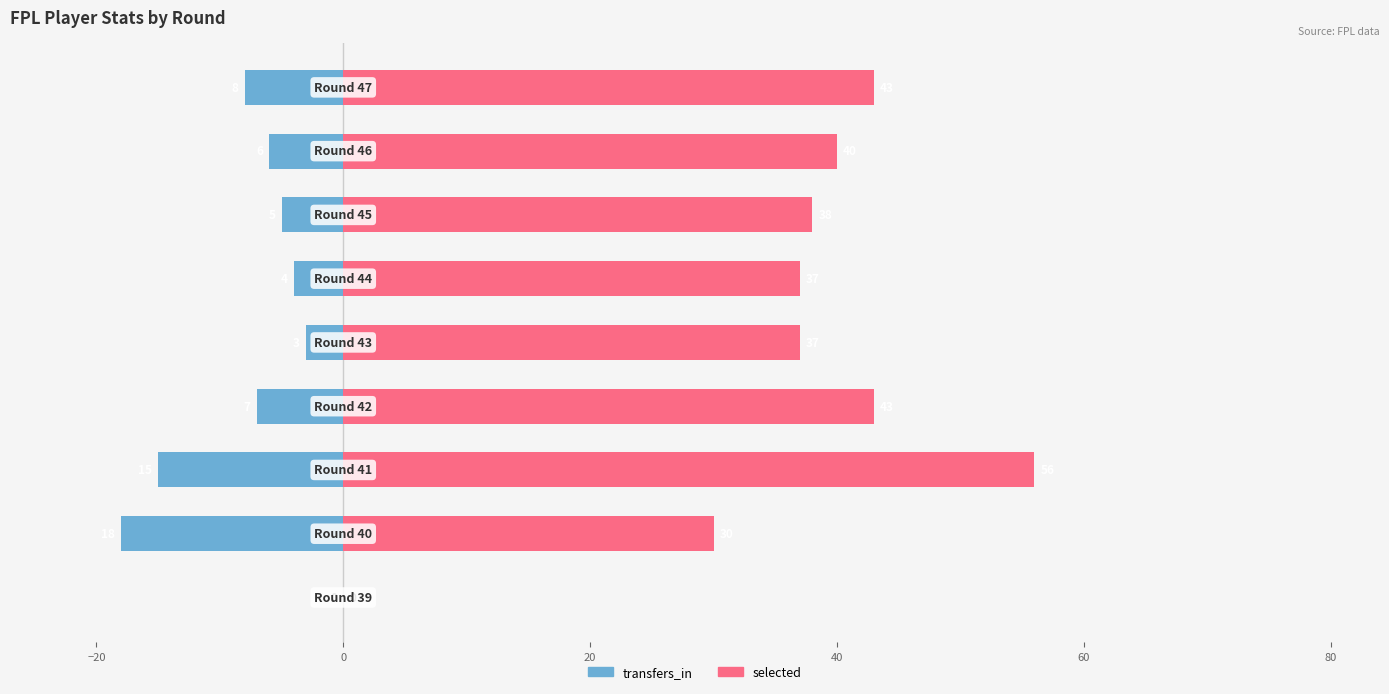

How many bars are there in each group?

2